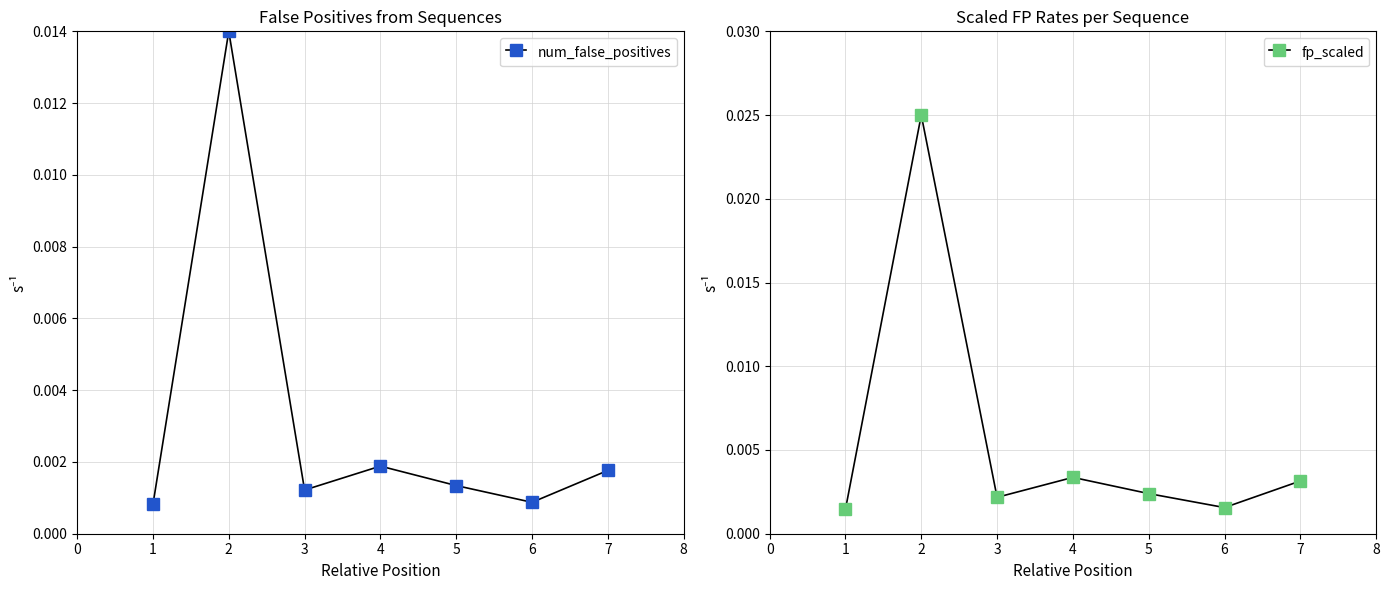

How many interior local peaks does the num_false_positives series have?

2